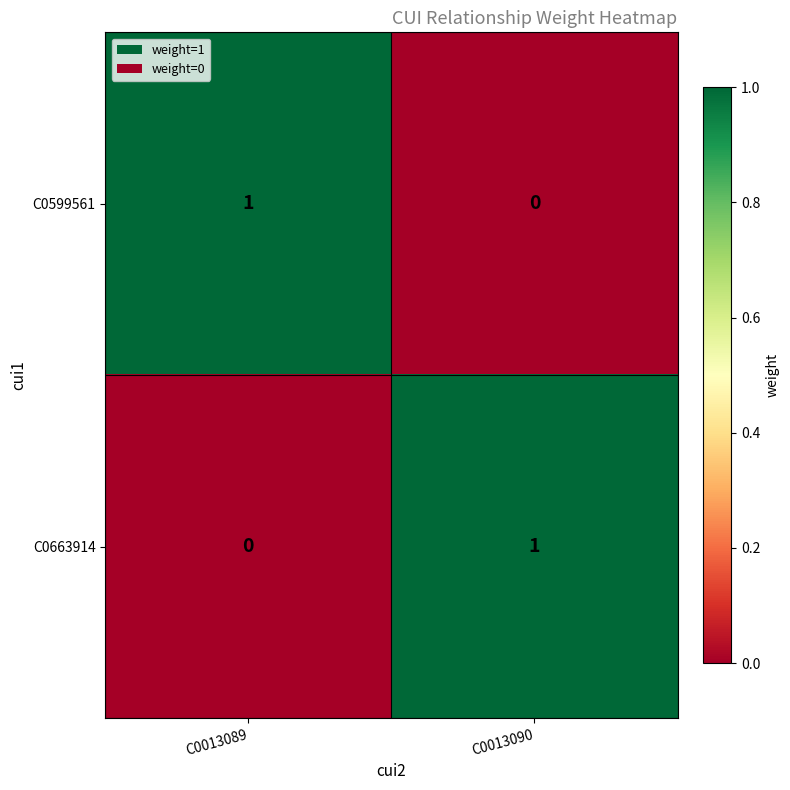

True or false: C0599561 has a value of 1 at C0013089.

True